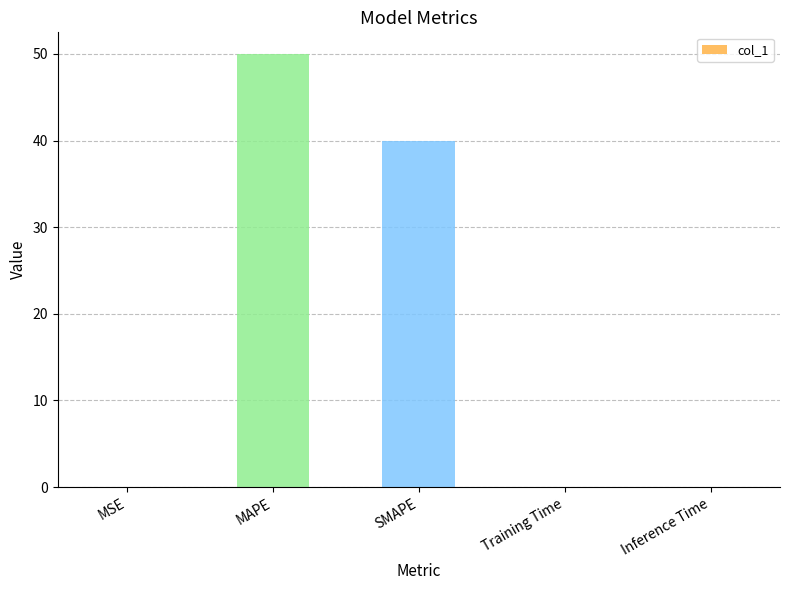

The chart shows a value of 0.0 at MSE. True or false?

True